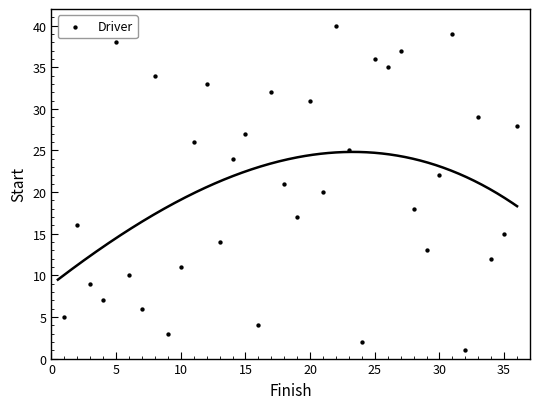

What is the range of X values (max minus min)?

35